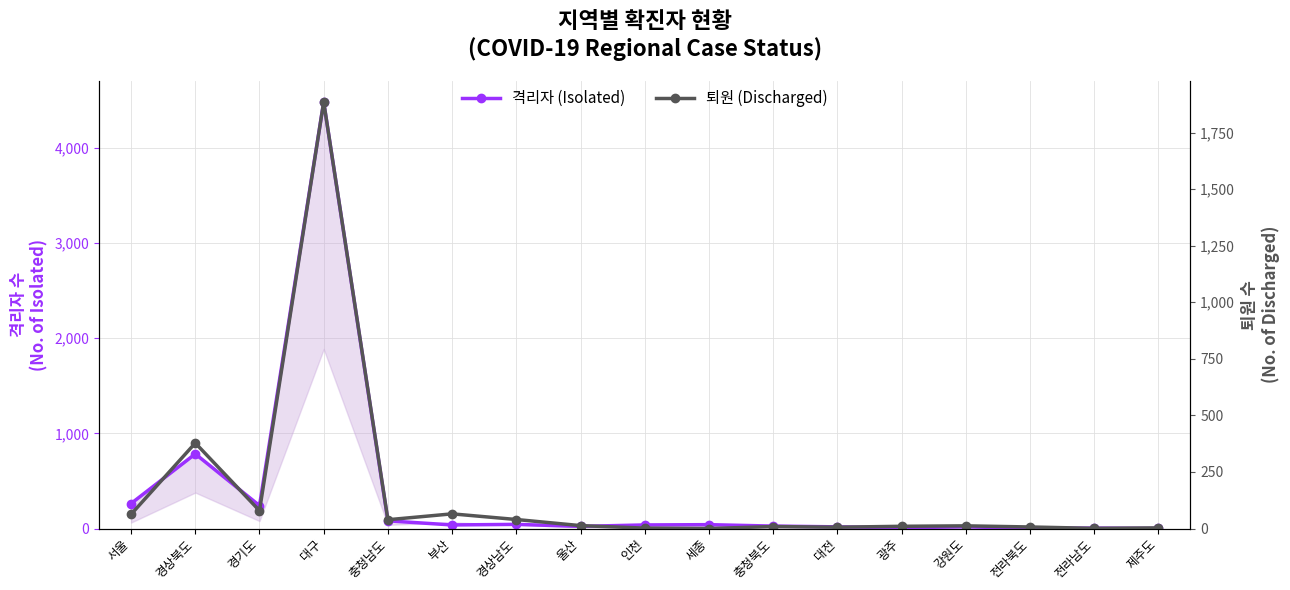

Which series has the largest range (max minus min)?

격리자 (Isolated)